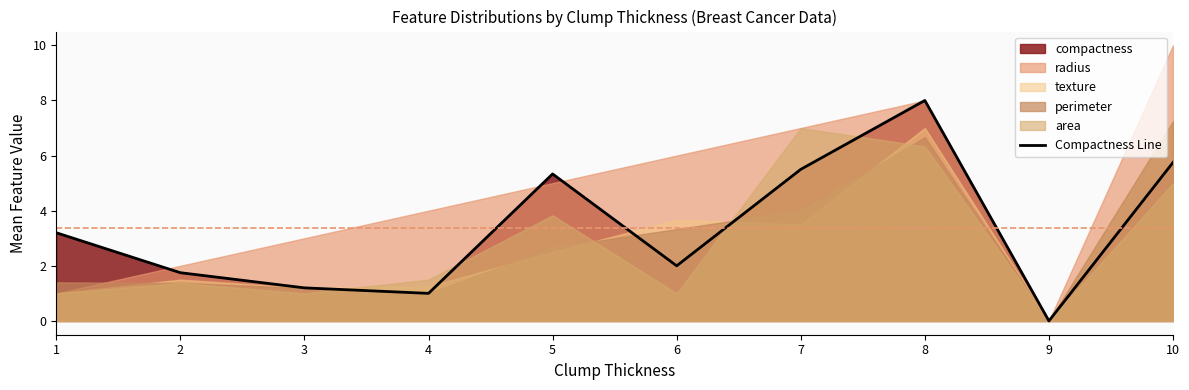

List the labels in order of value, largest first.

8, 10, 7, 5, 1, 6, 2, 3, 4, 9